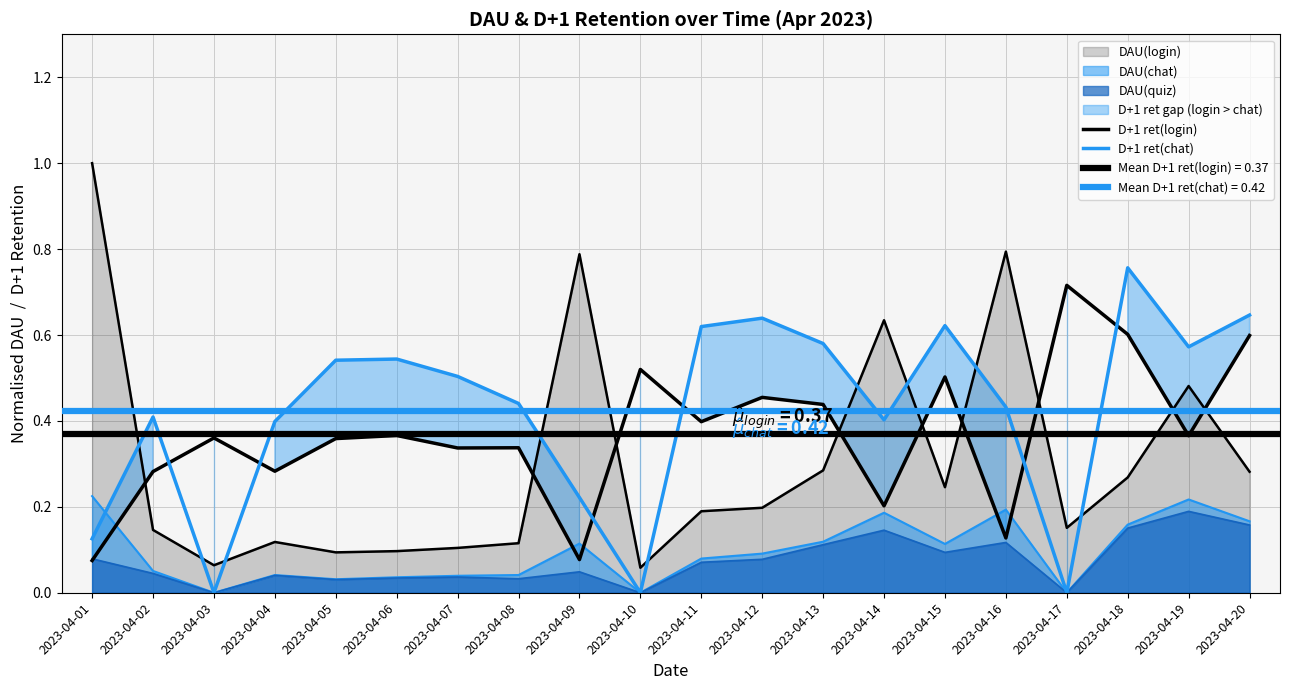

How many interior local valleys does the D+1 ret(chat) series have?

5